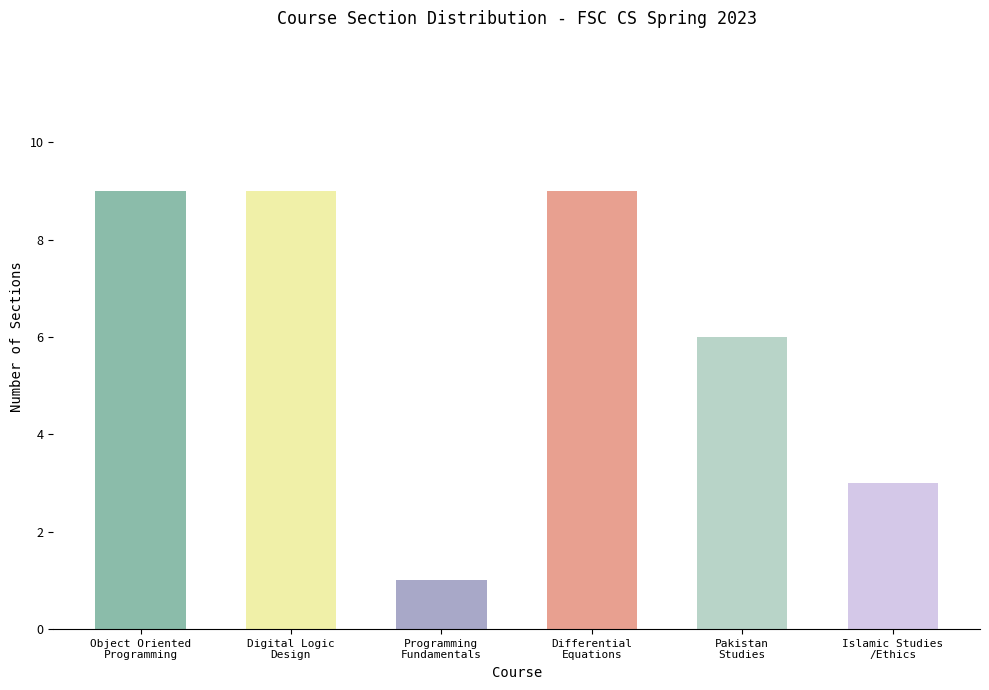

What is the ratio of the value at Digital Logic Design to the value at Pakistan Studies?

1.5